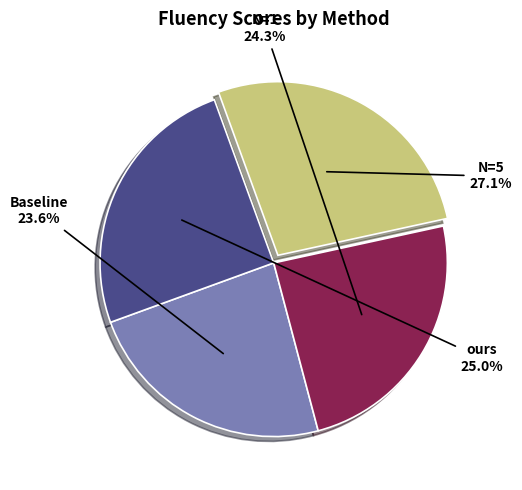

Is there any slice that represents more than half of the pie?

No